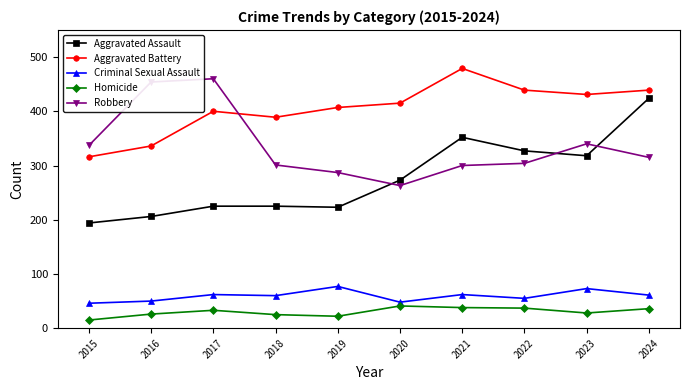

What is the value of the Aggravated Assault point at the 5th from the left?

223